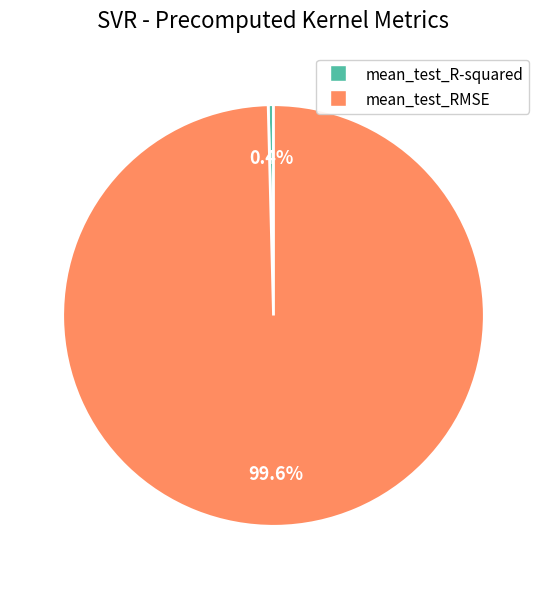

Between mean_test_RMSE and mean_test_R-squared, which is larger?

mean_test_RMSE